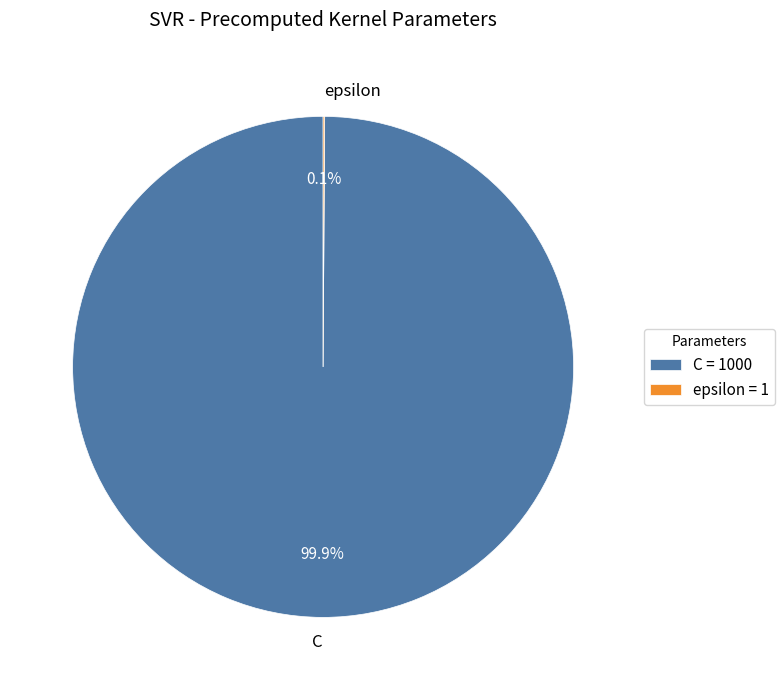

Which category has the biggest portion of the pie?

C